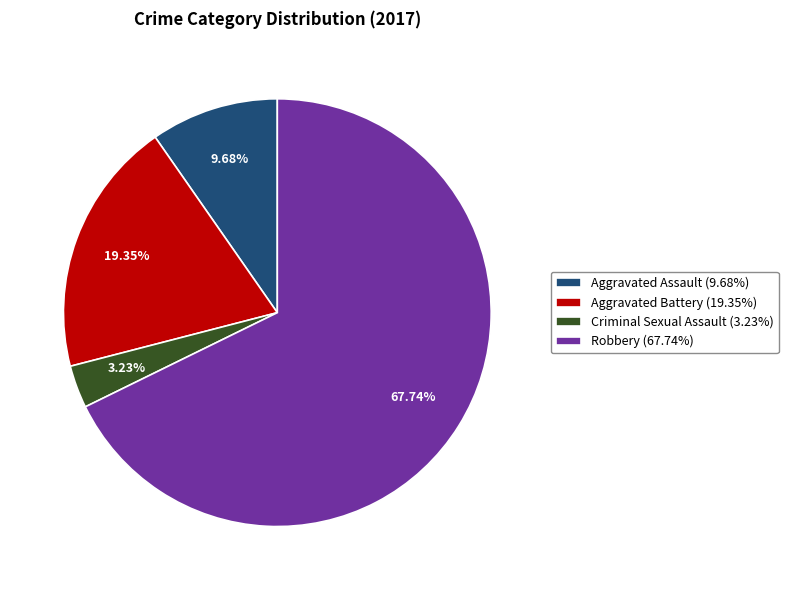

How many slices are in this pie chart?

4